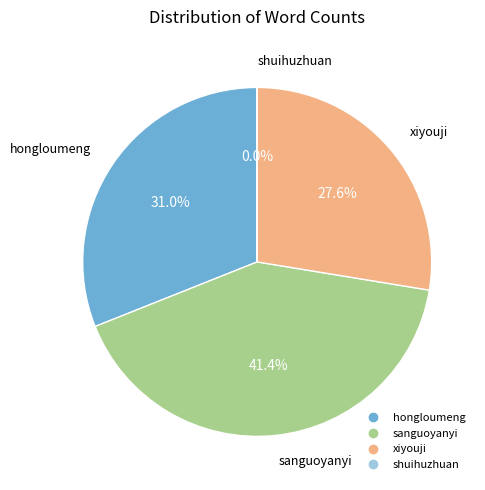

Does sanguoyanyi represent more than half of the total?

No